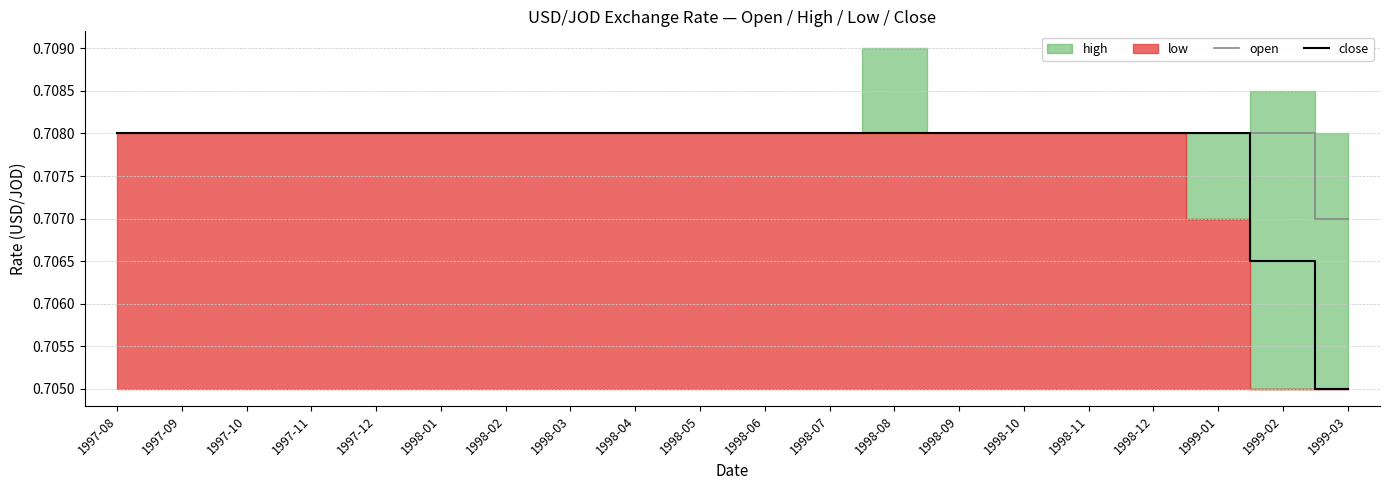

The value of open at 1997-10 is 0.2. True or false?

False